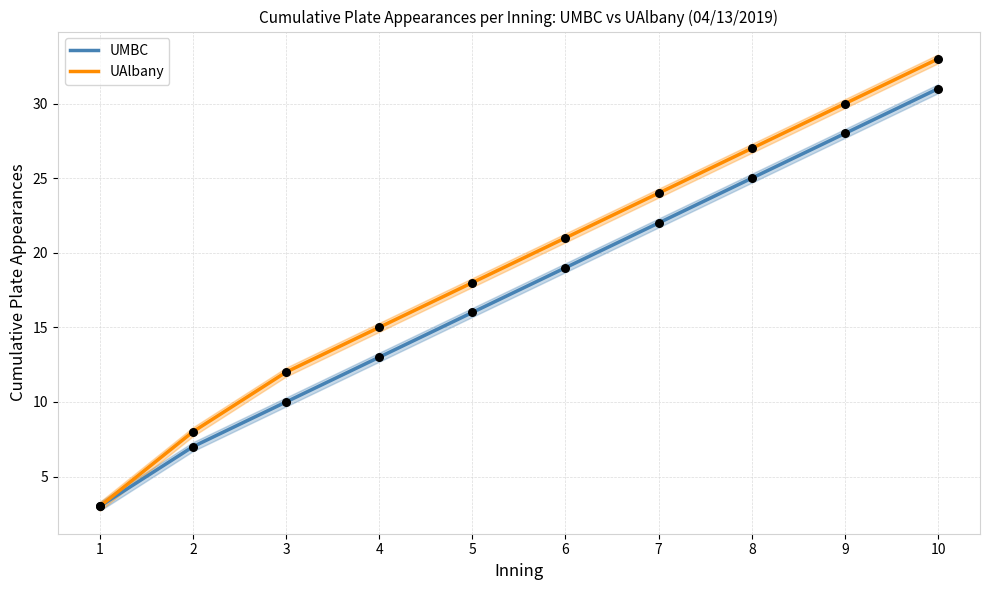

Which series contains the lowest Y value?

UMBC